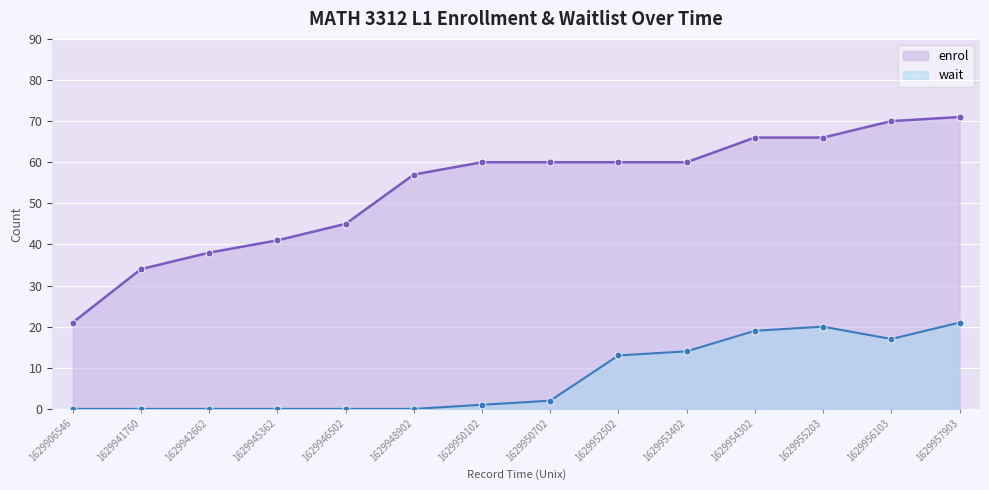

How many values in the enrol series are below 60?

6